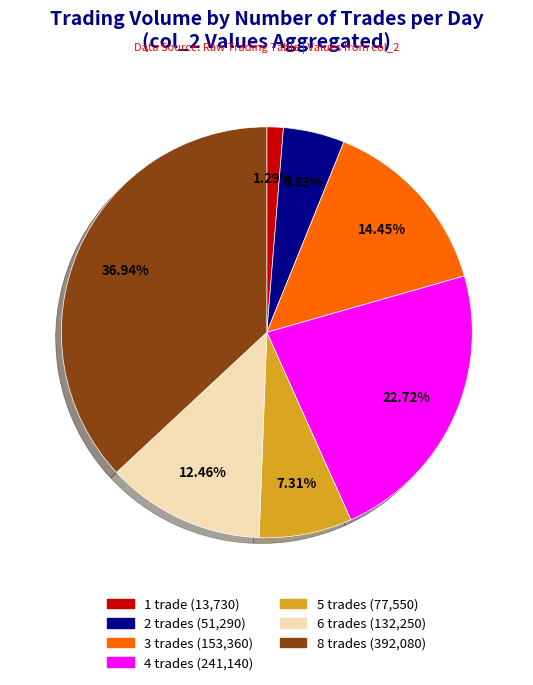

Does any single category account for the majority?

No